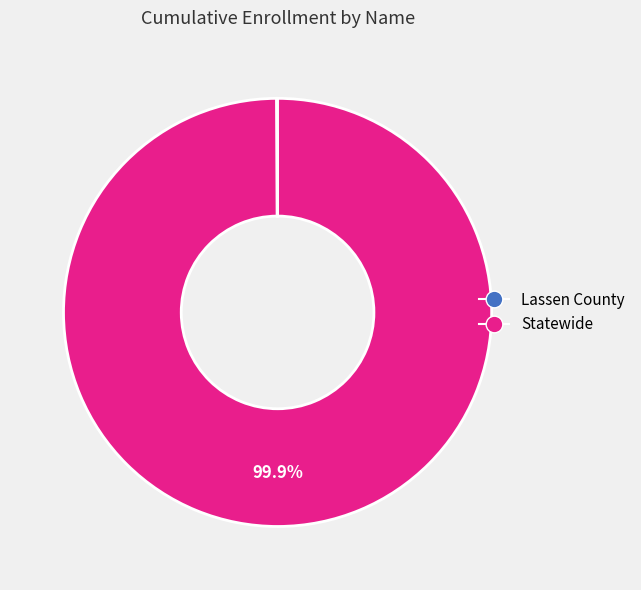

Is there a majority slice in this chart?

Yes